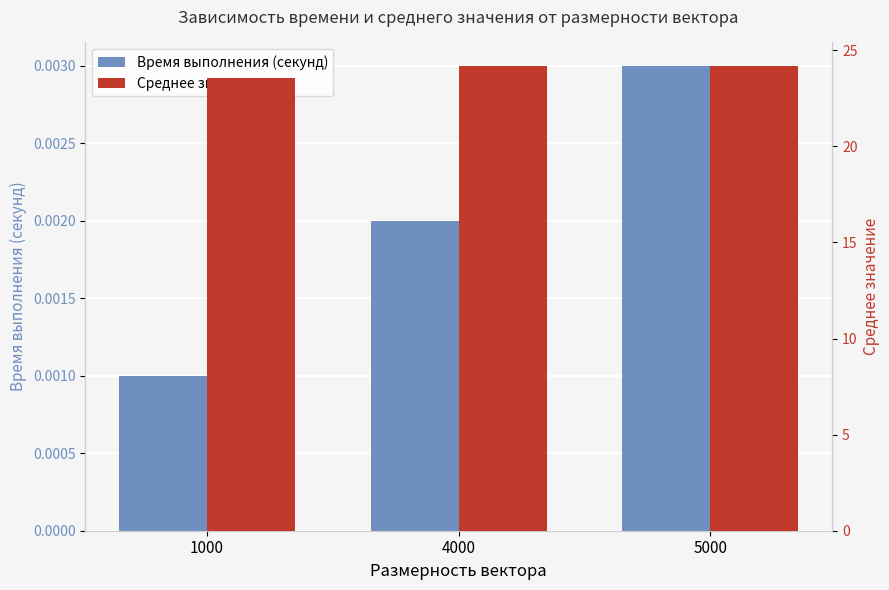

What is the difference between the Среднее значение values at 1000 and 5000?

0.6